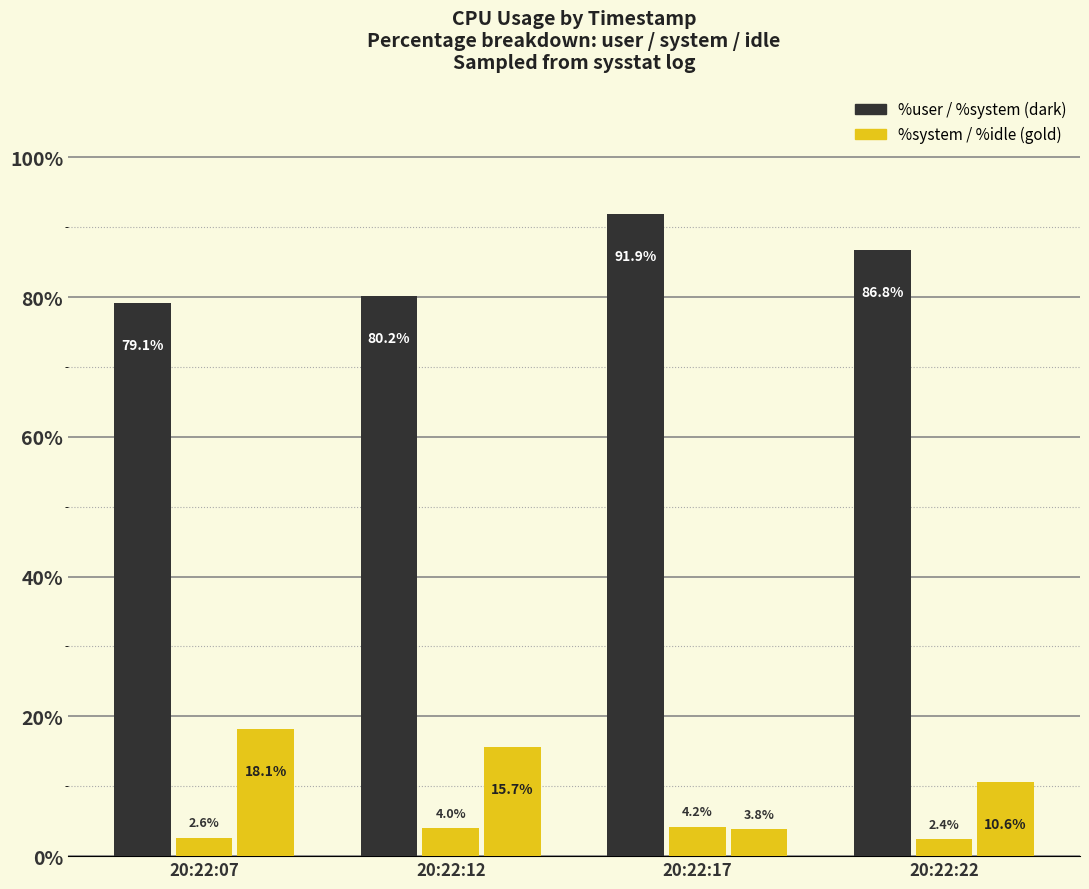

True or false: %system has a value of 2.6 at 20:22:07.

True